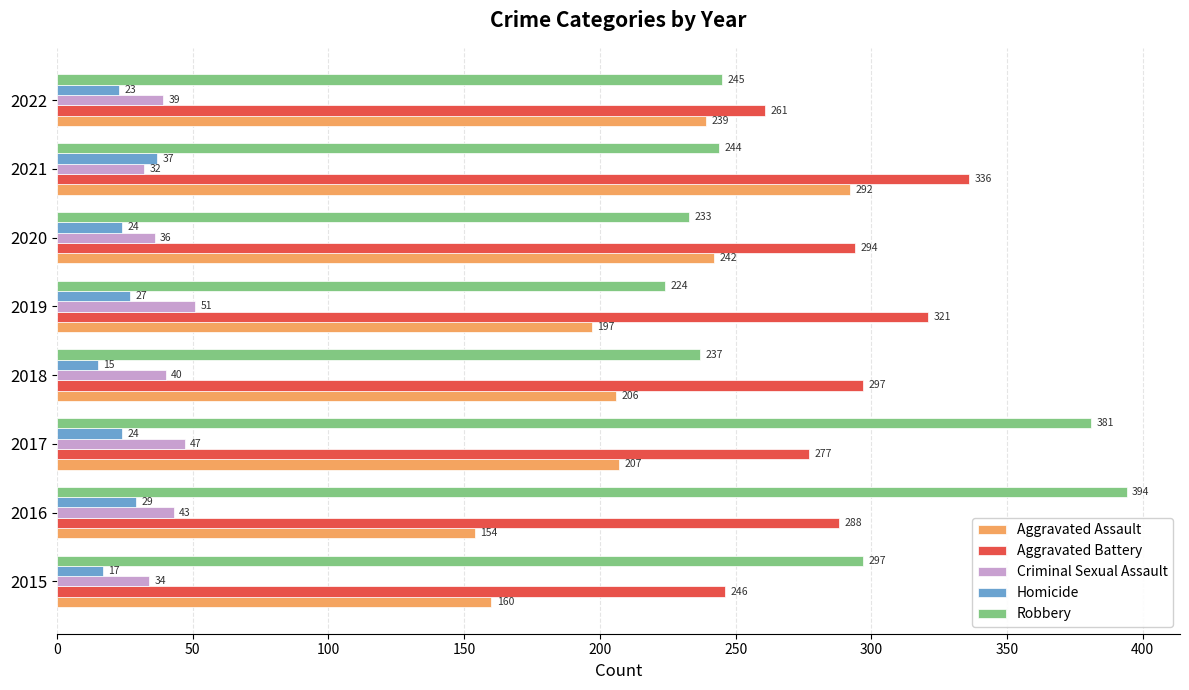

What is the lowest value of the Homicide series?

15